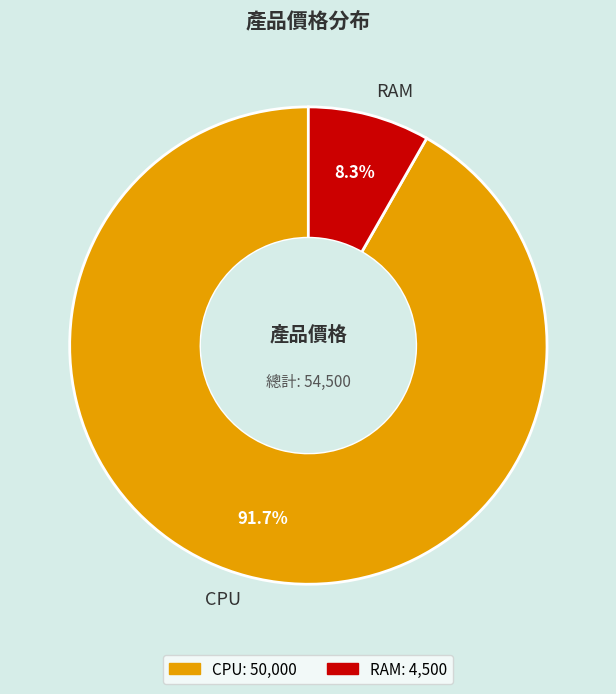

Does RAM account for over 50% of the chart?

No